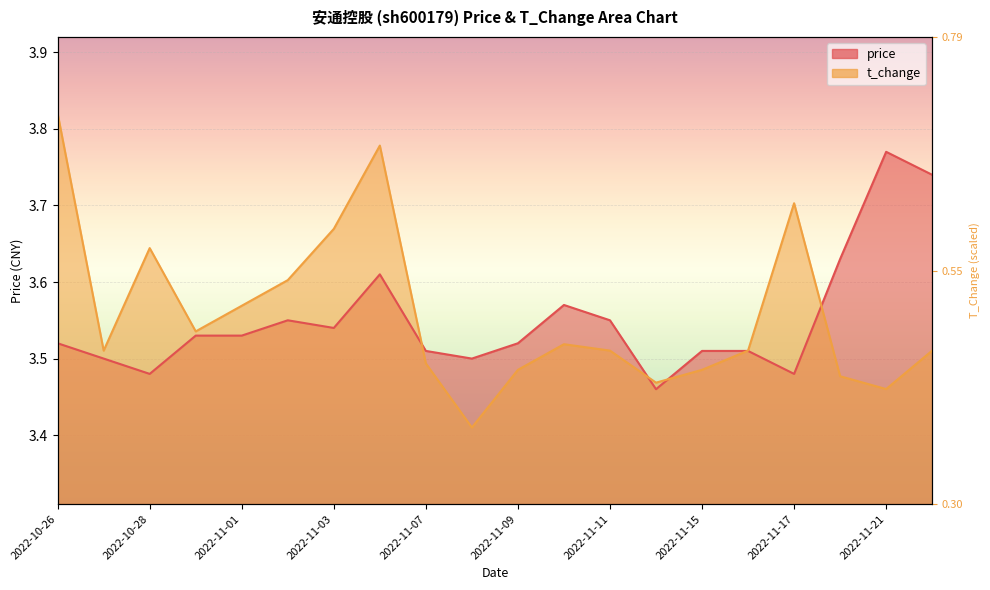

Does the chart display data point markers on the line(s)?

No